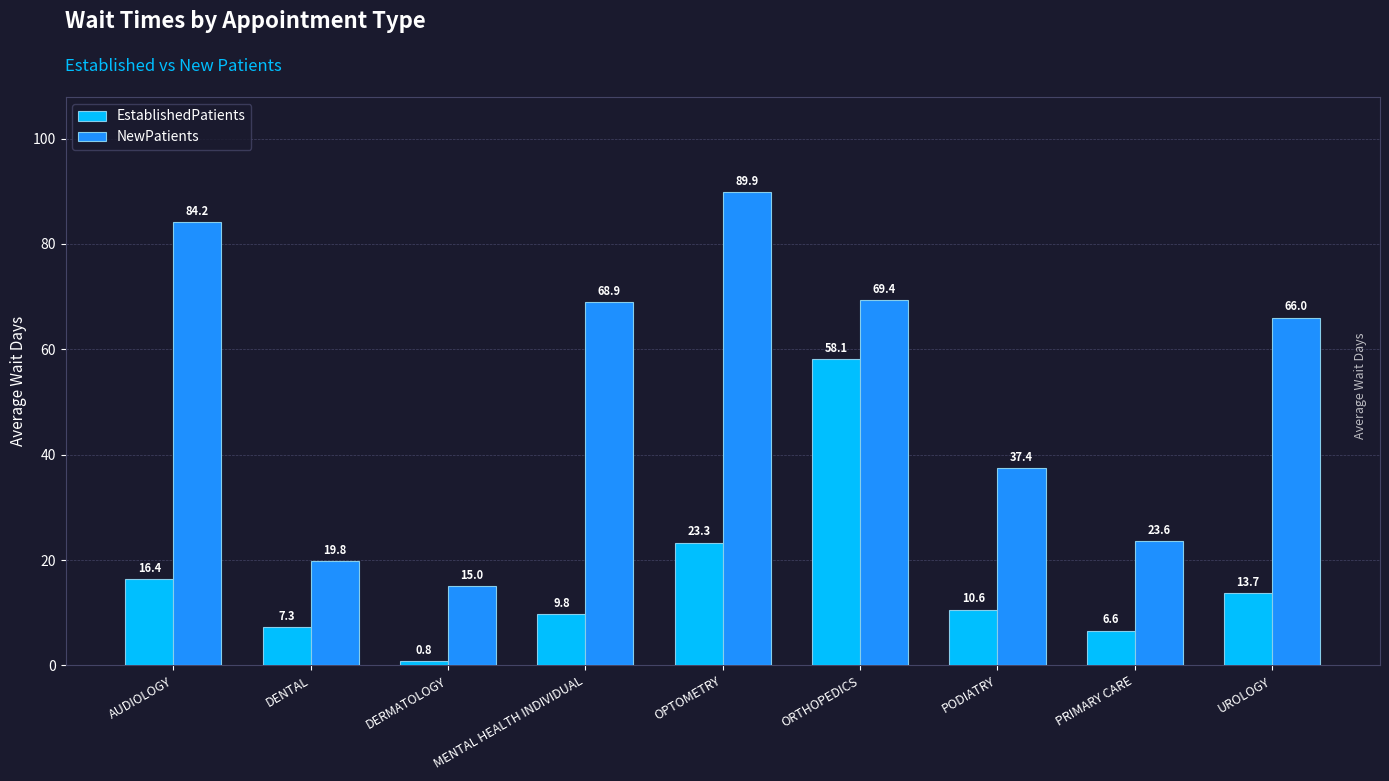

At which label does EstablishedPatients first exceed 10?

AUDIOLOGY